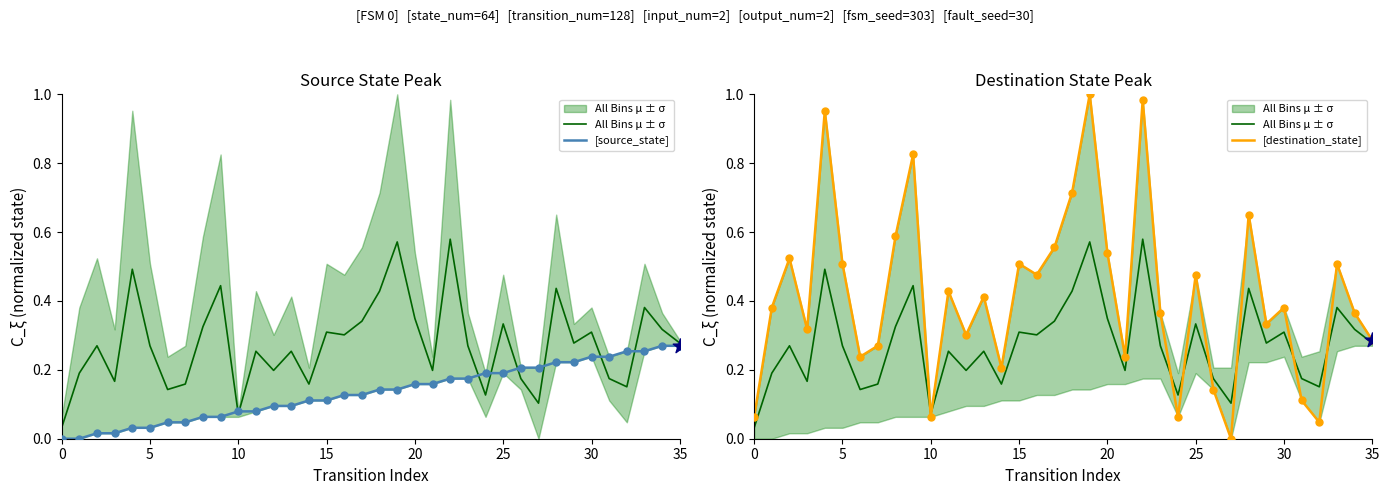

Which series has the largest Y range (max minus min)?

[destination_state]